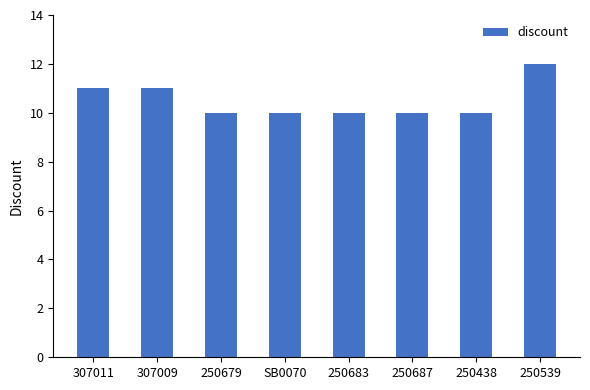

What is the change in value from 250687 to 250539?

+2